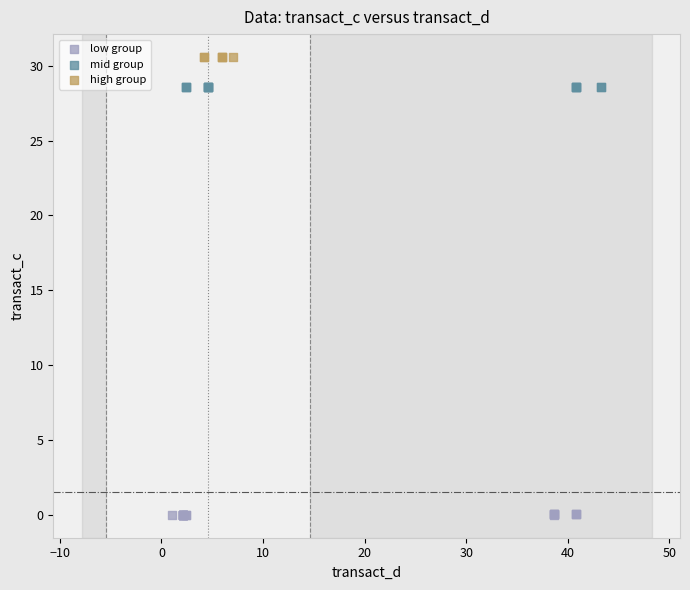

Which series contains the lowest Y value?

low group